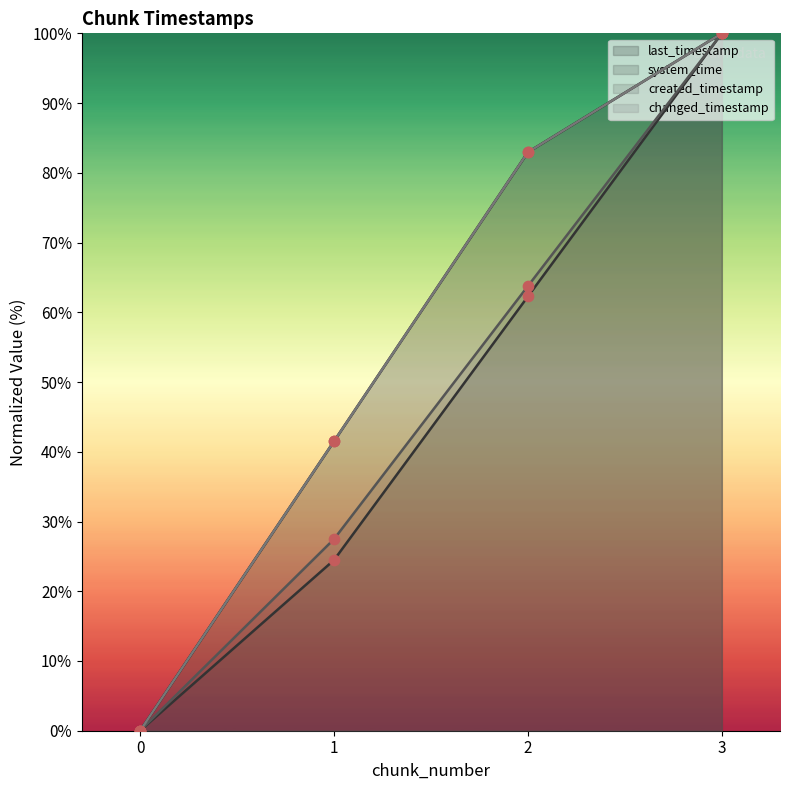

Which series reaches the minimum Y coordinate?

last_timestamp